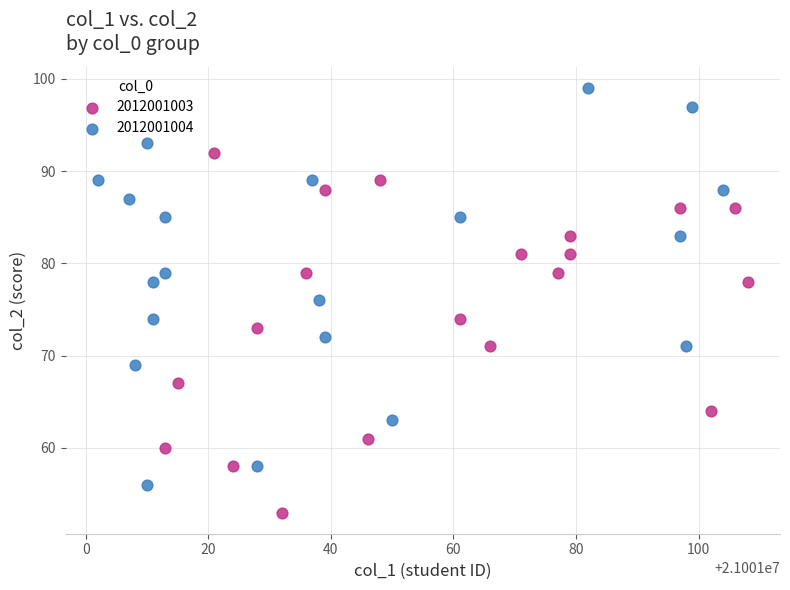

Which series contains the lowest Y value?

2012001003